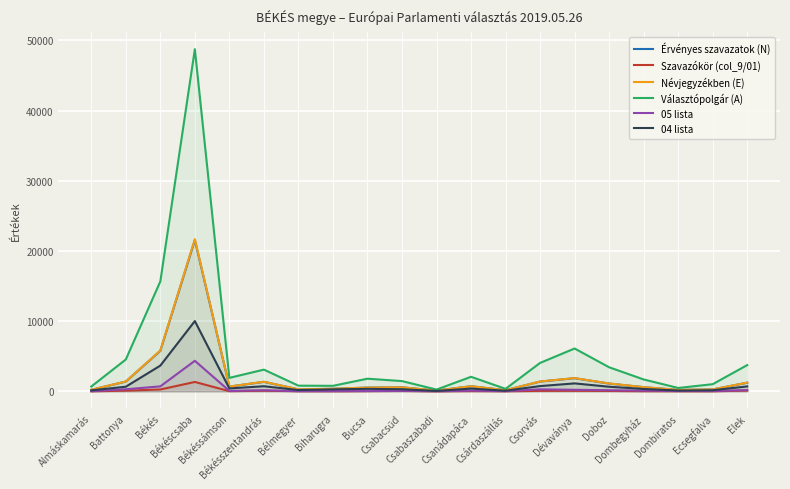

True or false: 05 lista and Névjegyzékben (E) intersect in this chart.

False